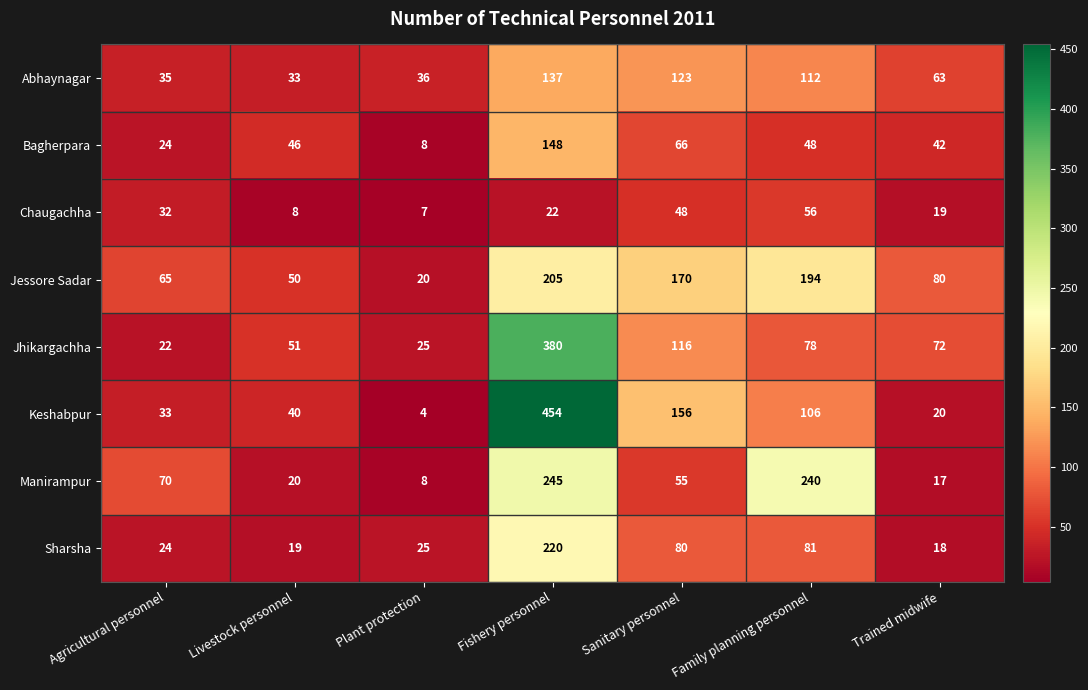

What is the difference between the maximum and minimum values in the Manirampur series?

237